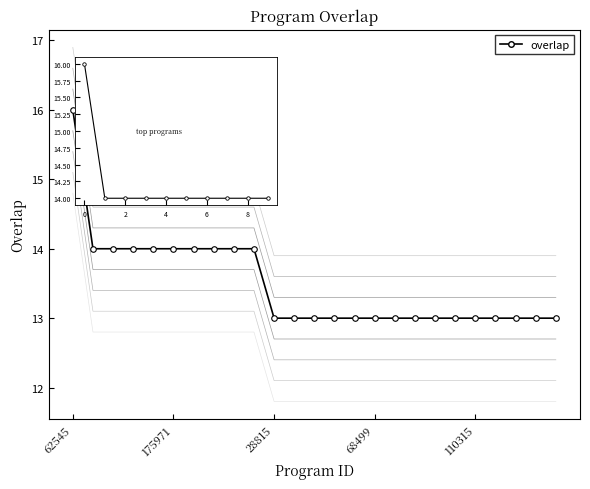

Is it true that the value at 291359 is 3?

False